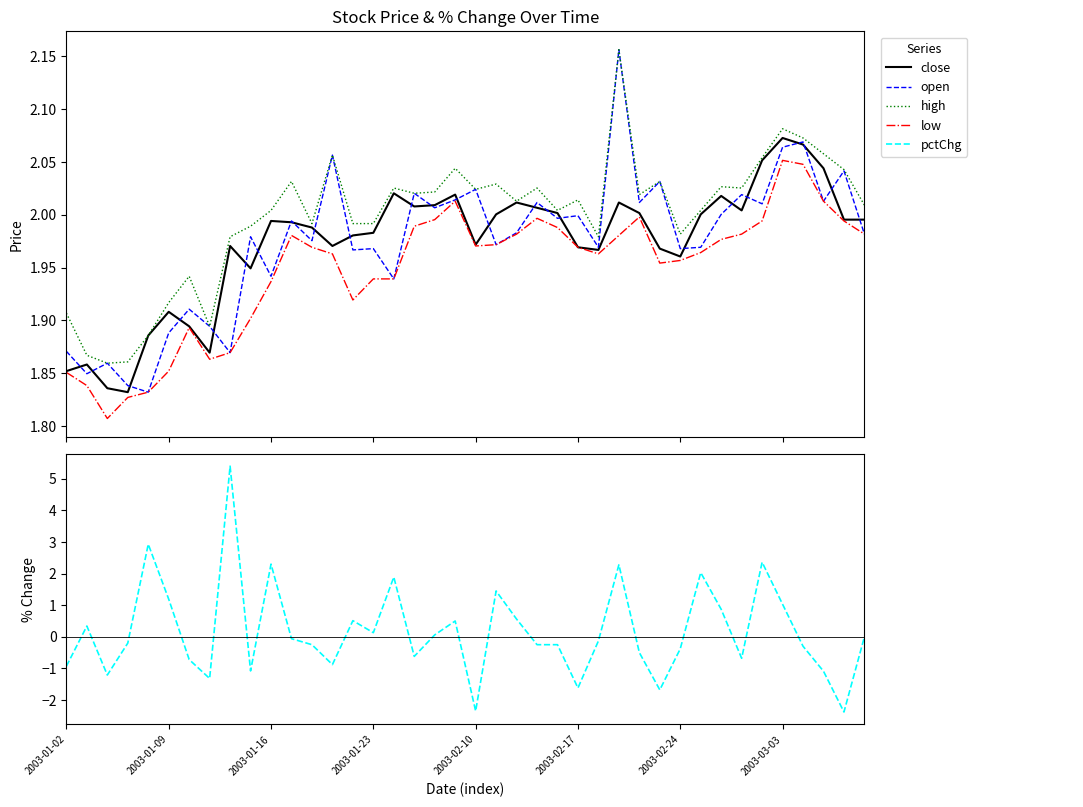

Reading left to right, extract all data points from this chart.

close: 1.9	1.9	1.8	1.8	1.9	1.9	1.9	1.9	2.0	1.9	2.0	2.0	2.0	2.0	2.0	2.0	2.0	2.0	2.0	2.0	2.0	2.0	2.0	2.0	2.0	2.0	2.0	2.0	2.0	2.0	2.0	2.0	2.0	2.0	2.1	2.1	2.1	2.0	2.0	2.0
open: 1.9	1.8	1.9	1.8	1.8	1.9	1.9	1.9	1.9	2.0	1.9	2.0	2.0	2.1	2.0	2.0	1.9	2.0	2.0	2.0	2.0	2.0	2.0	2.0	2.0	2.0	2.0	2.2	2.0	2.0	2.0	2.0	2.0	2.0	2.0	2.1	2.1	2.0	2.0	2.0
high: 1.9	1.9	1.9	1.9	1.9	1.9	1.9	1.9	2.0	2.0	2.0	2.0	2.0	2.1	2.0	2.0	2.0	2.0	2.0	2.0	2.0	2.0	2.0	2.0	2.0	2.0	2.0	2.2	2.0	2.0	2.0	2.0	2.0	2.0	2.1	2.1	2.1	2.1	2.0	2.0
low: 1.9	1.8	1.8	1.8	1.8	1.9	1.9	1.9	1.9	1.9	1.9	2.0	2.0	2.0	1.9	1.9	1.9	2.0	2.0	2.0	2.0	2.0	2.0	2.0	2.0	2.0	2.0	2.0	2.0	2.0	2.0	2.0	2.0	2.0	2.0	2.1	2.0	2.0	2.0	2.0
pctChg: -0.9	0.3	-1.2	-0.2	2.9	1.2	-0.7	-1.3	5.4	-1.1	2.3	-0.1	-0.2	-0.9	0.5	0.1	1.9	-0.6	0.1	0.5	-2.4	1.4	0.6	-0.2	-0.2	-1.6	-0.1	2.3	-0.5	-1.7	-0.4	2.0	0.9	-0.7	2.4	1.0	-0.3	-1.1	-2.4	0.0